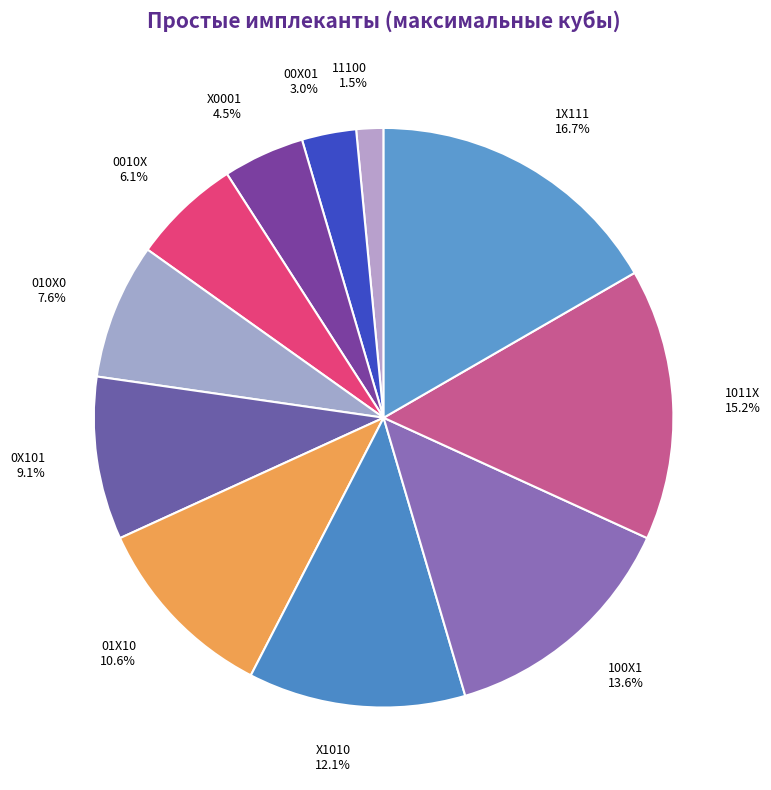

To the nearest percent, what percentage of the pie is 00X01?

3%